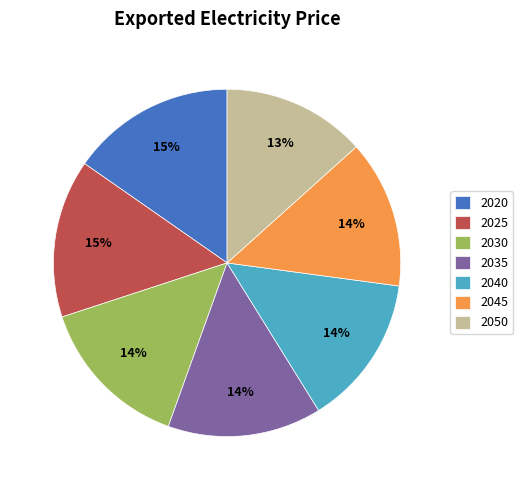

Is it true that 2030 is 8% of the pie?

False